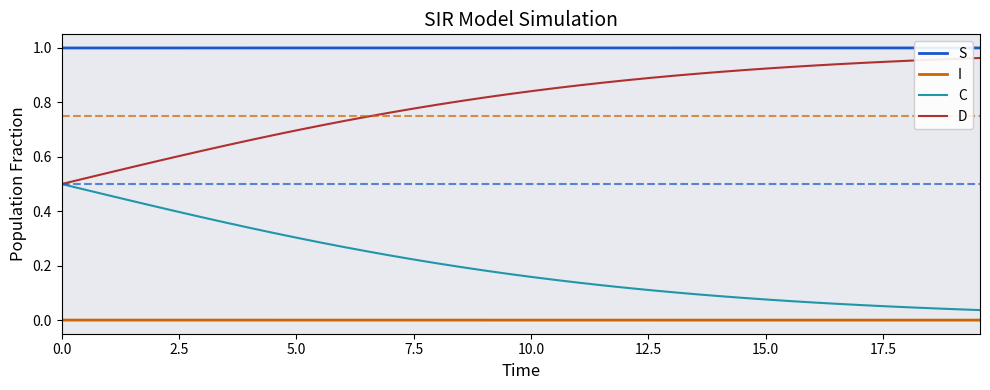

True or false: S and D intersect in this chart.

False